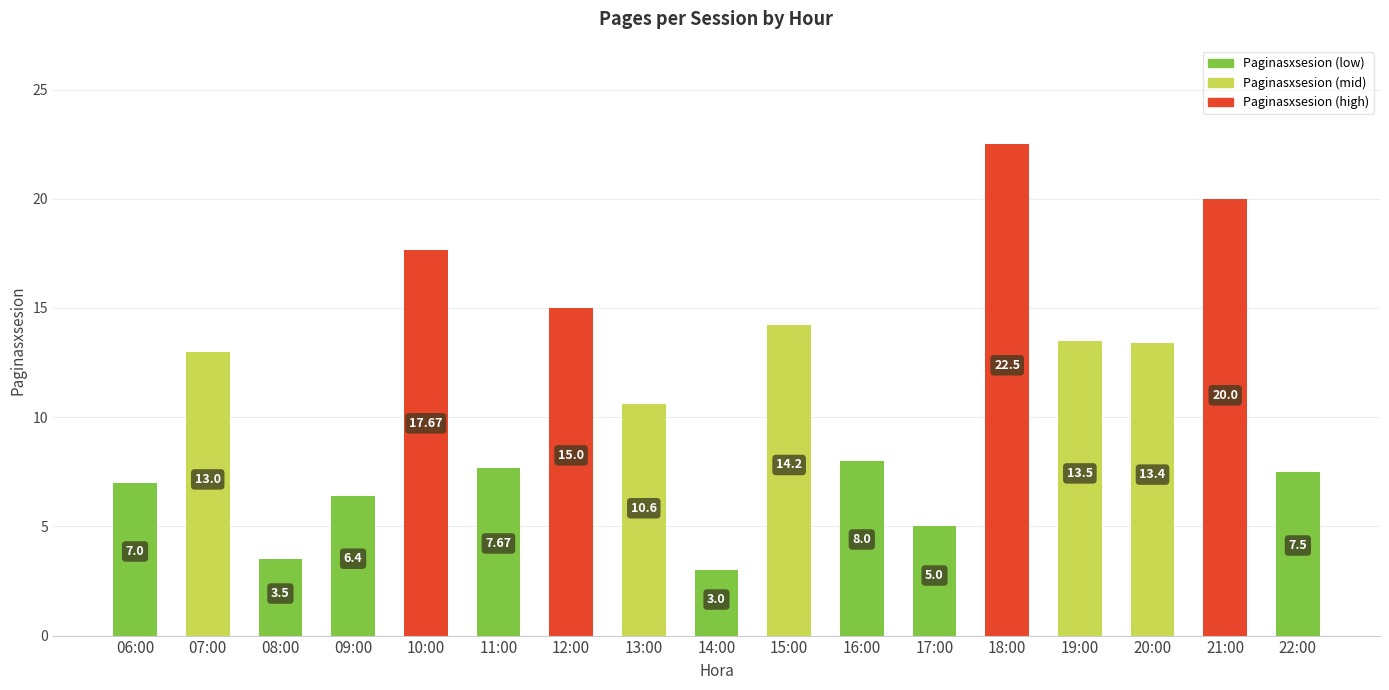

What is the change in value from 12:00 to 18:00?

+7.5